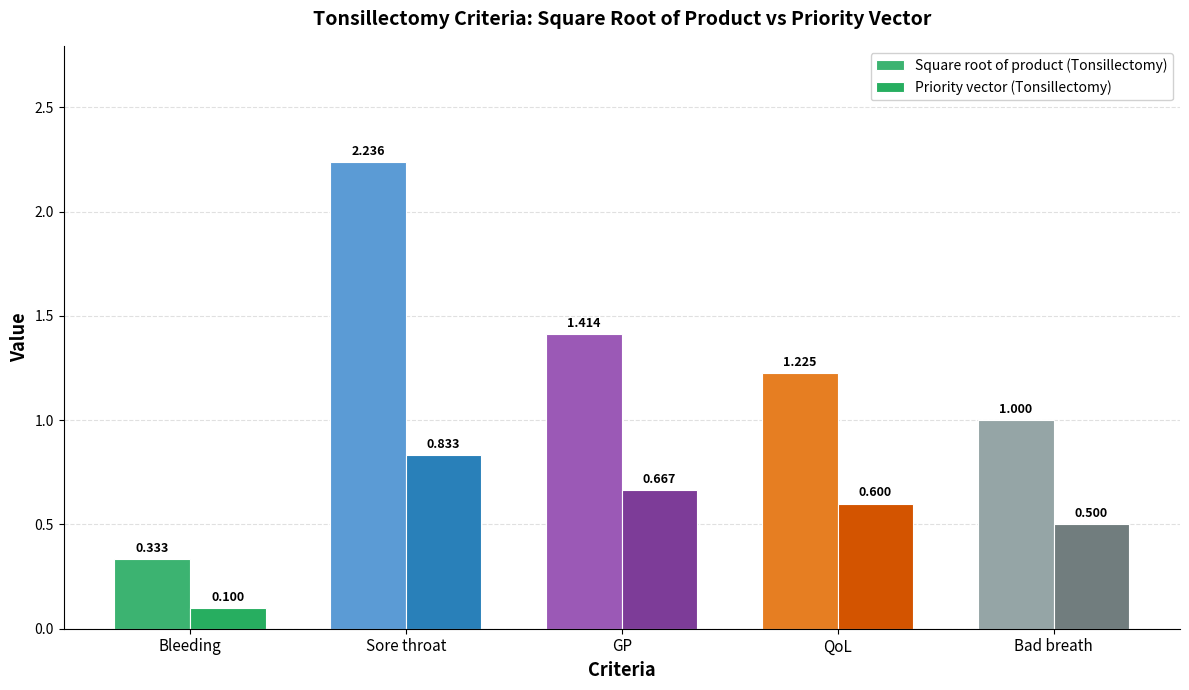

True or false: Priority vector (Tonsillectomy) has a value of 0.5 at Bad breath.

True